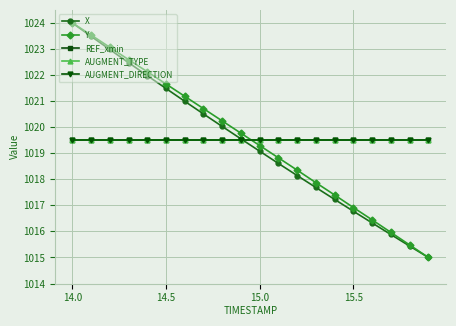

Does the chart have visible grid lines?

Yes